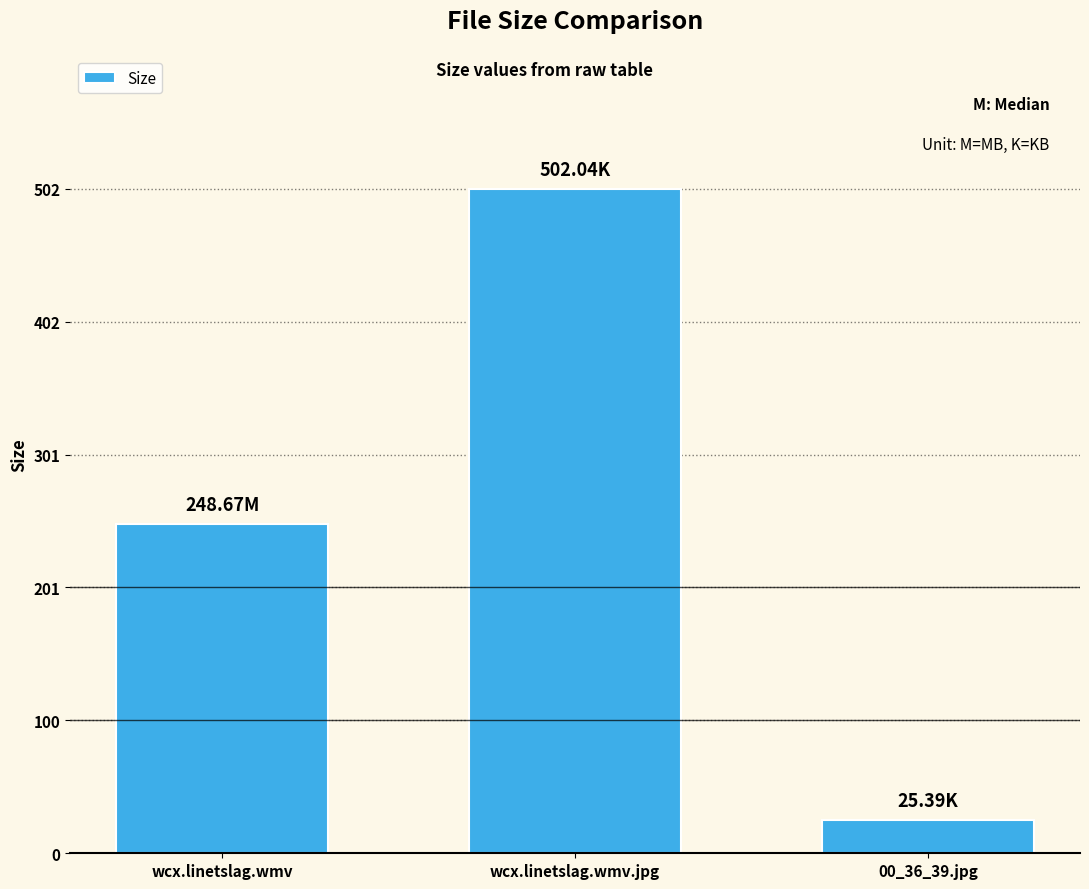

What is the sum of all values?

776.1